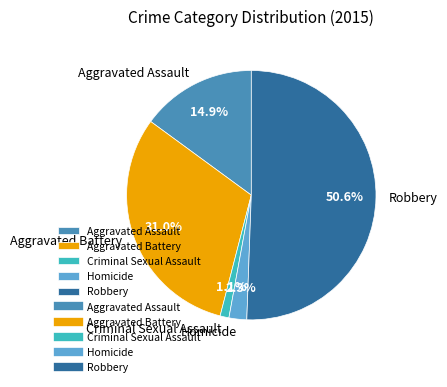

How many segments does this pie chart have?

5